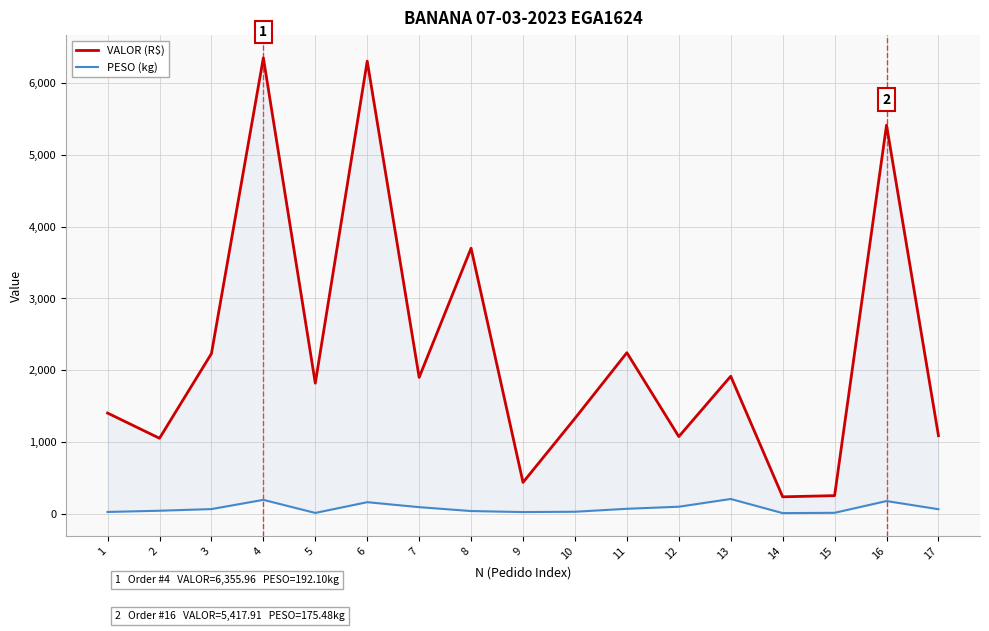

What are all the series names shown in the legend?

VALOR (R$), PESO (kg)